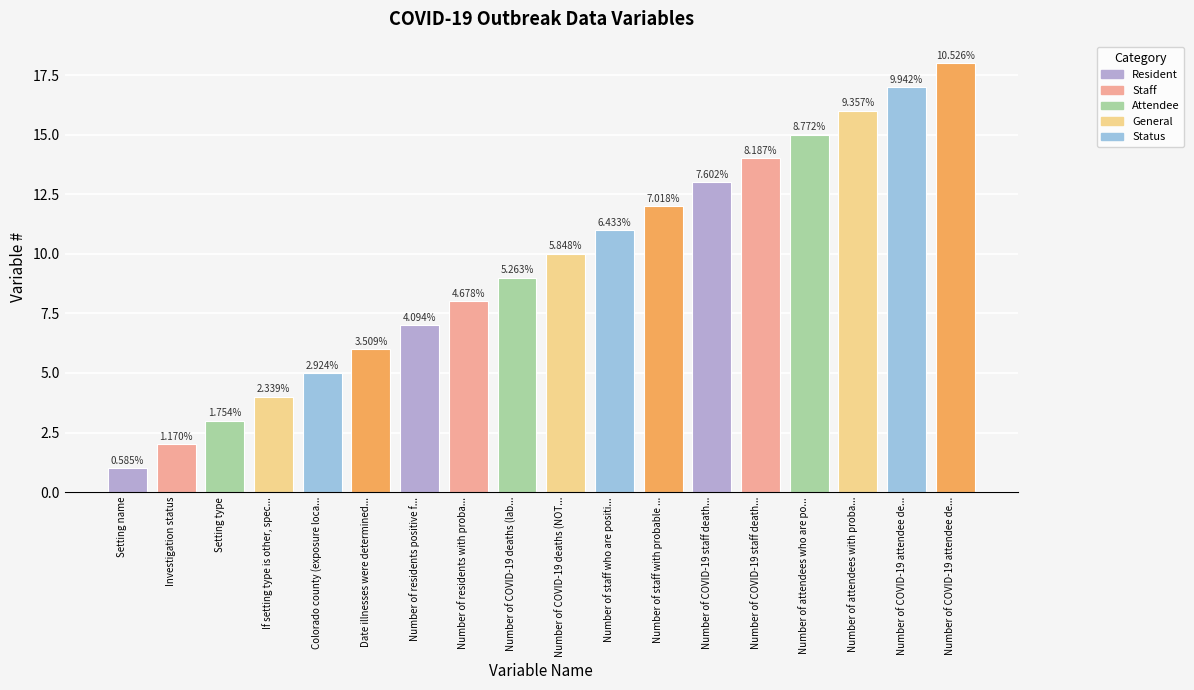

What is the value of the 14th bar from the left?

13